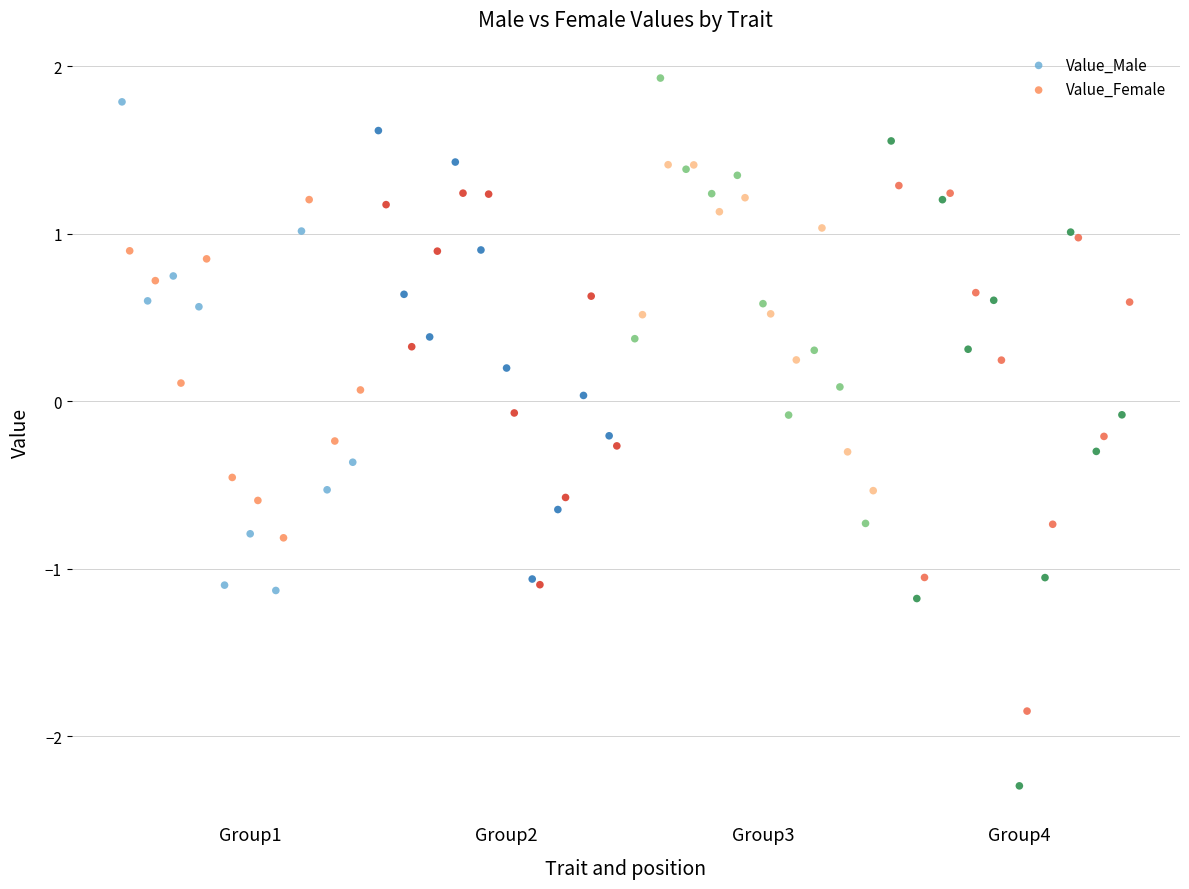

Which series has the largest Y range (max minus min)?

Value_Male